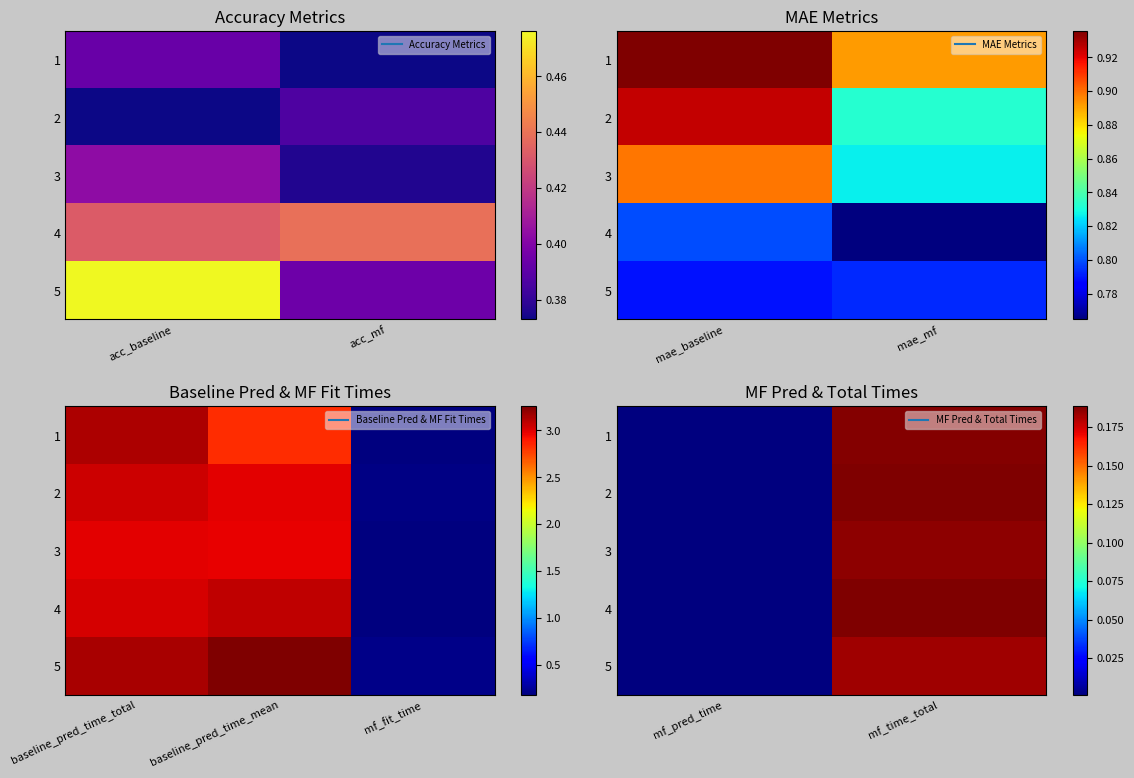

Is it true that 2 equals 0.3 at mf_time_total?

False